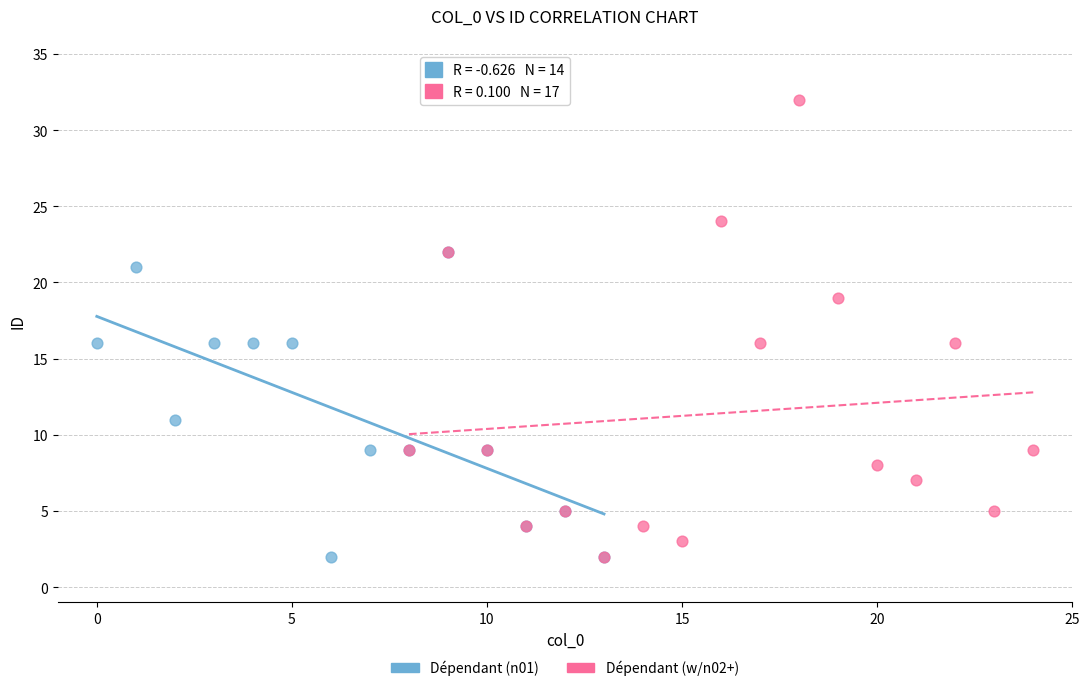

Which series contains the highest Y value?

Dépendant (w/n02+)